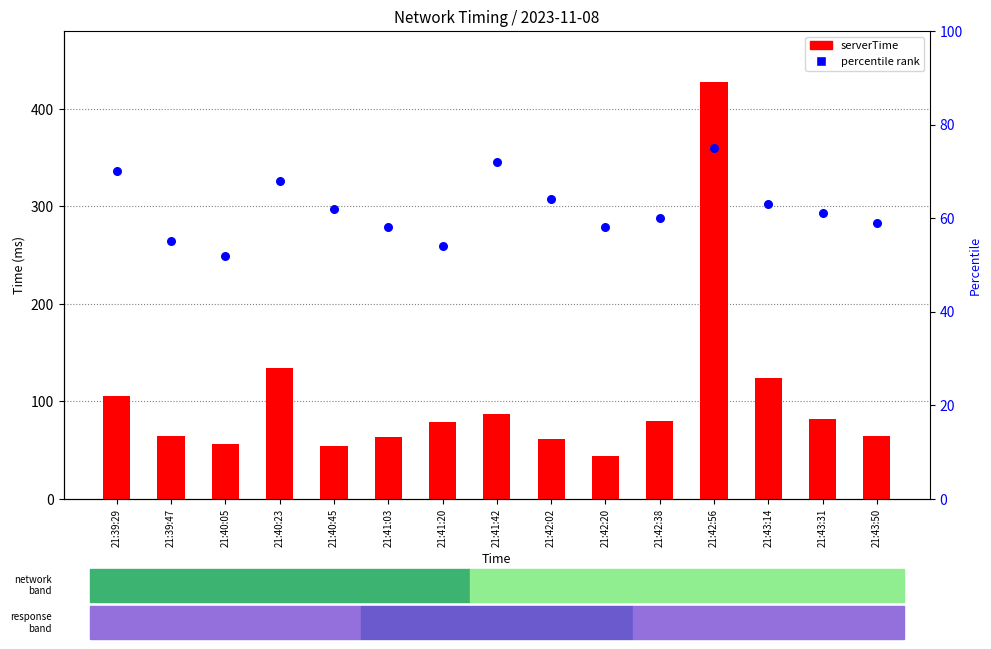

What are all the series names shown in the legend?

serverTime, percentile rank